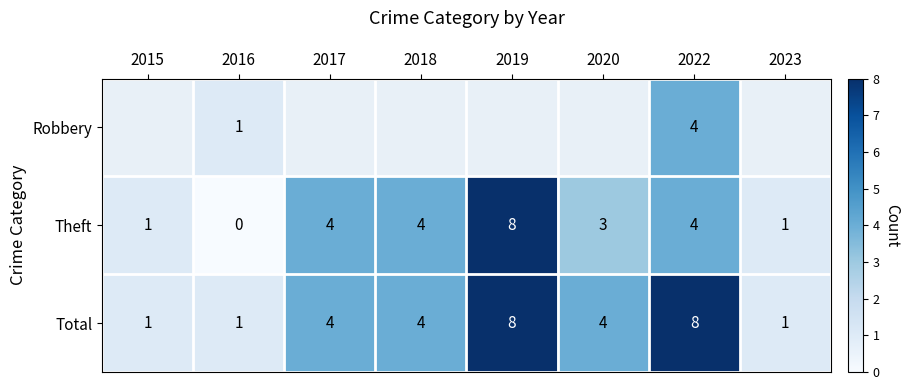

The Total series shows 7 at 2017. True or false?

False